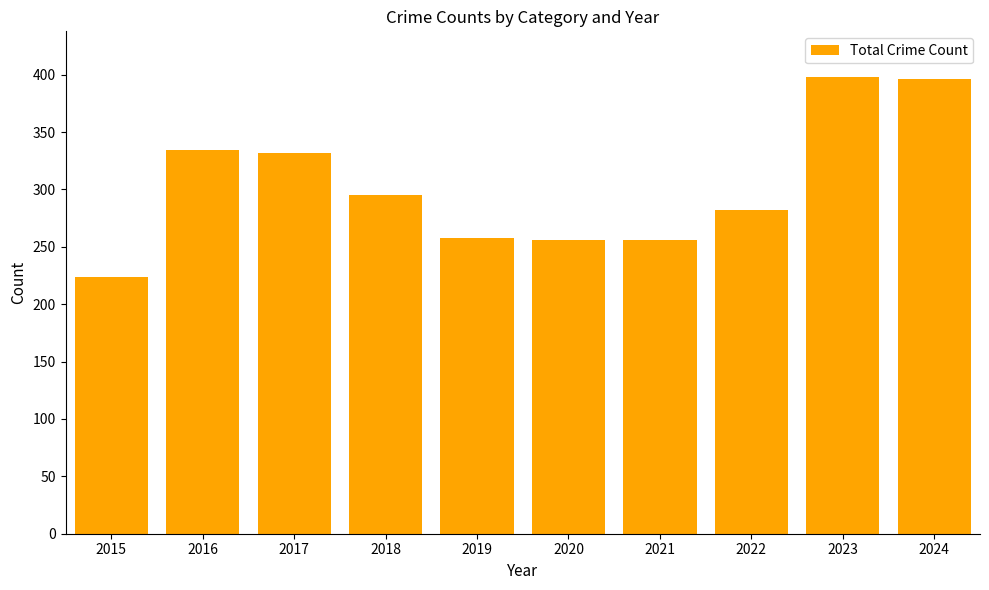

Reading left to right, list all the values displayed in this chart.

2015=224	2016=334	2017=332	2018=295	2019=258	2020=256	2021=256	2022=282	2023=398	2024=396